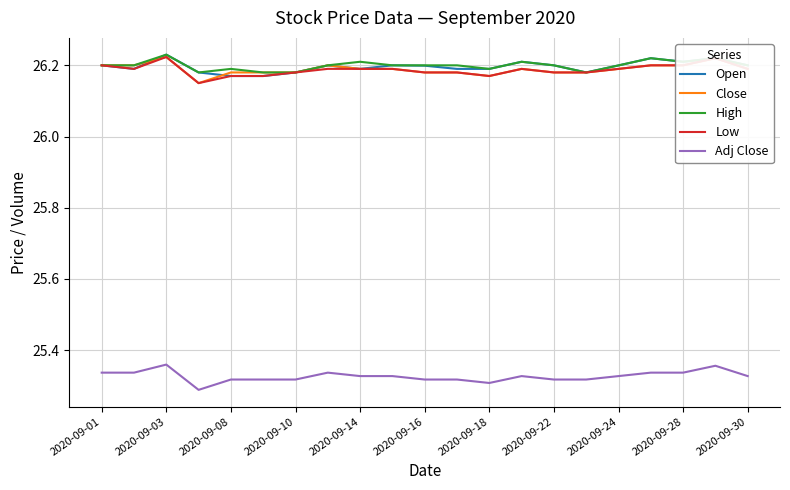

The value of High at 2020-09-30 is 16.1. True or false?

False